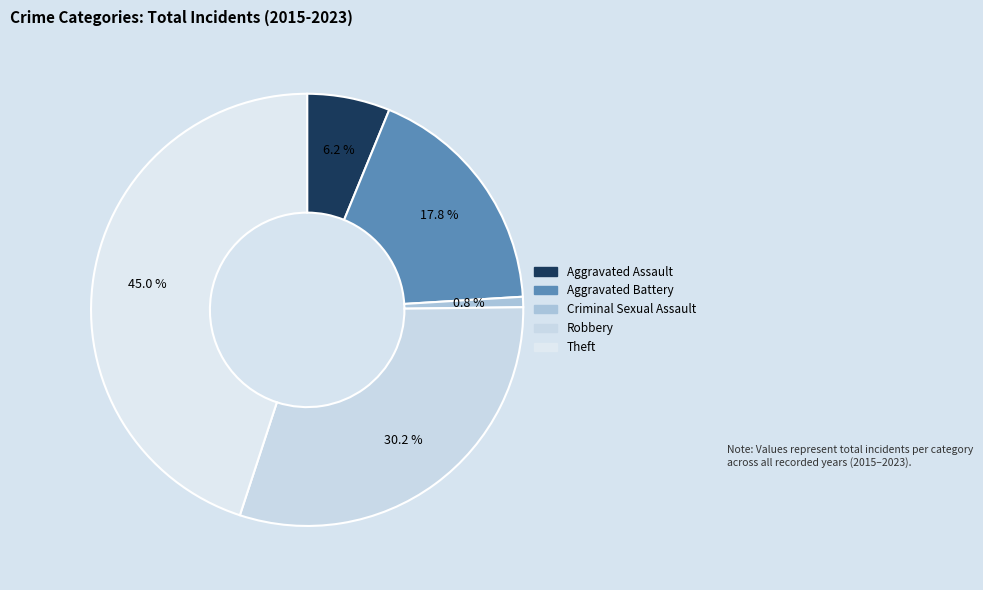

Approximately how many times larger is the value at Robbery compared to Aggravated Assault?

4.9